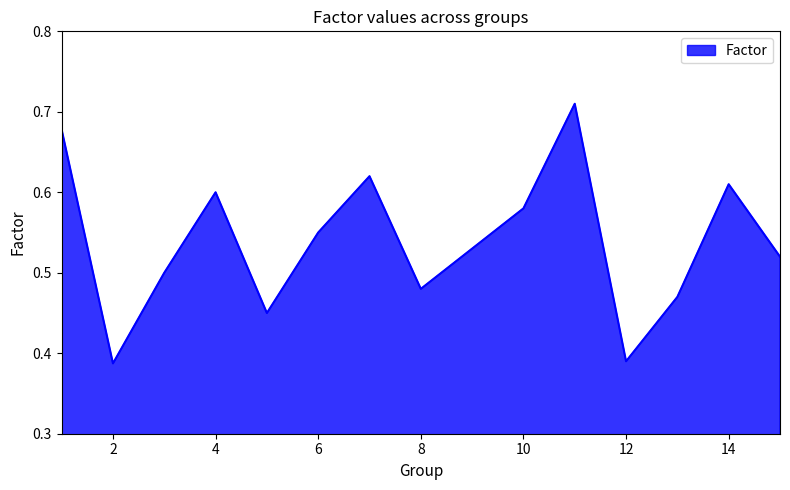

Rank the categories by value from lowest to highest.

2, 12, 5, 13, 8, 3, 15, 9, 6, 10, 4, 14, 7, 1, 11